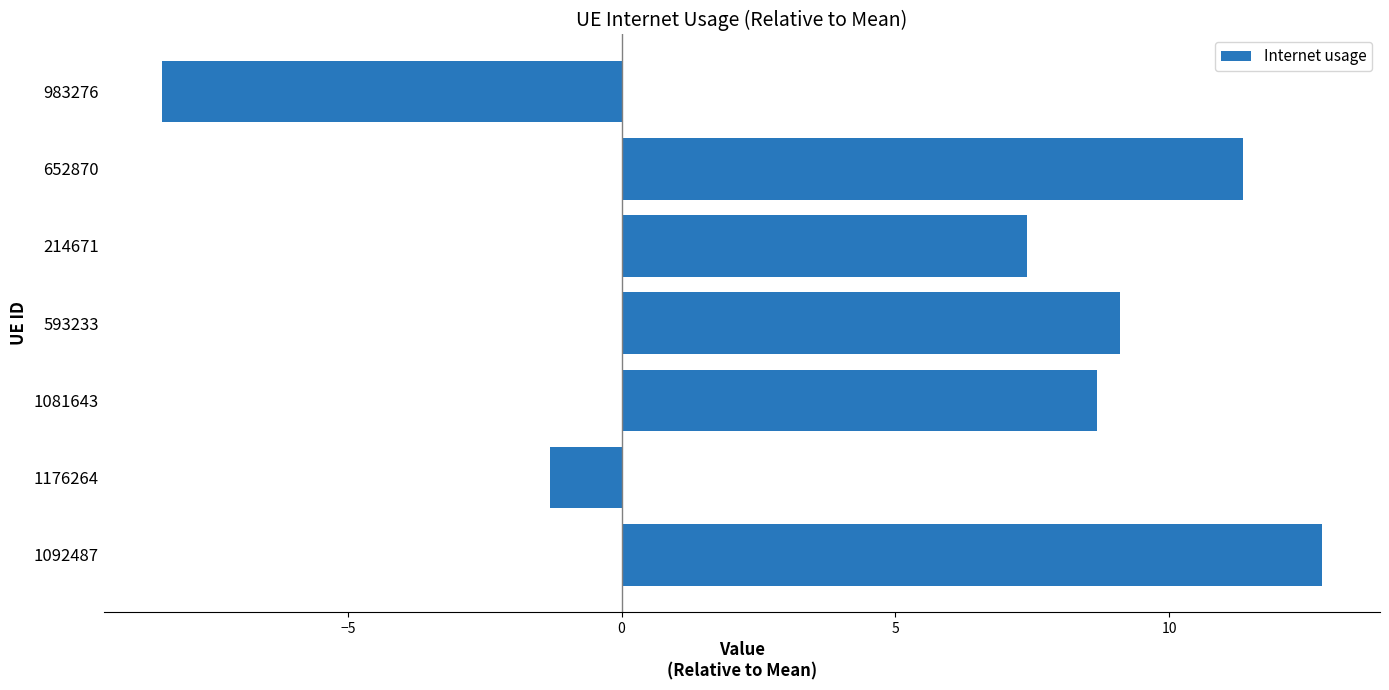

What is the difference between the maximum and minimum values?

21.2